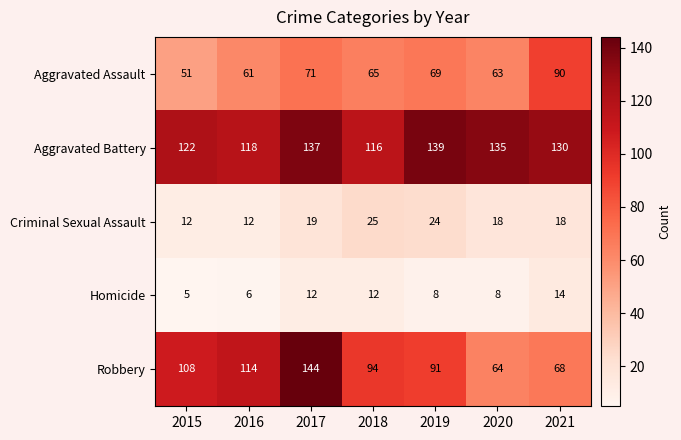

Is it true that Aggravated Assault equals 90 at 2021?

True